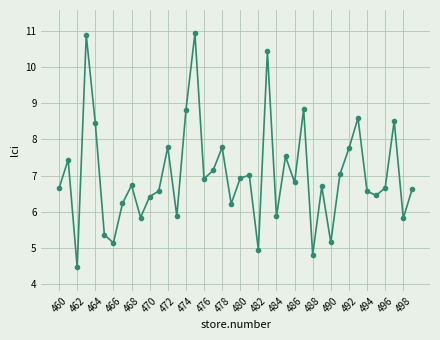

What is the difference between the maximum and minimum values?

6.5